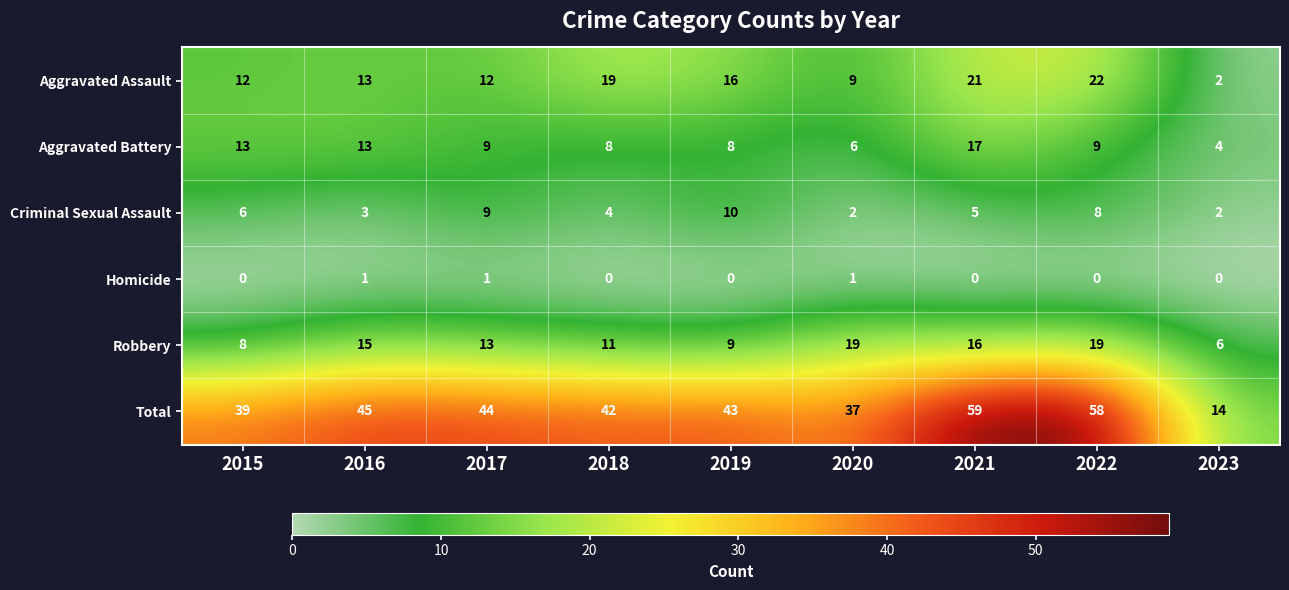

Is it true that Criminal Sexual Assault equals 6 at 2015?

True